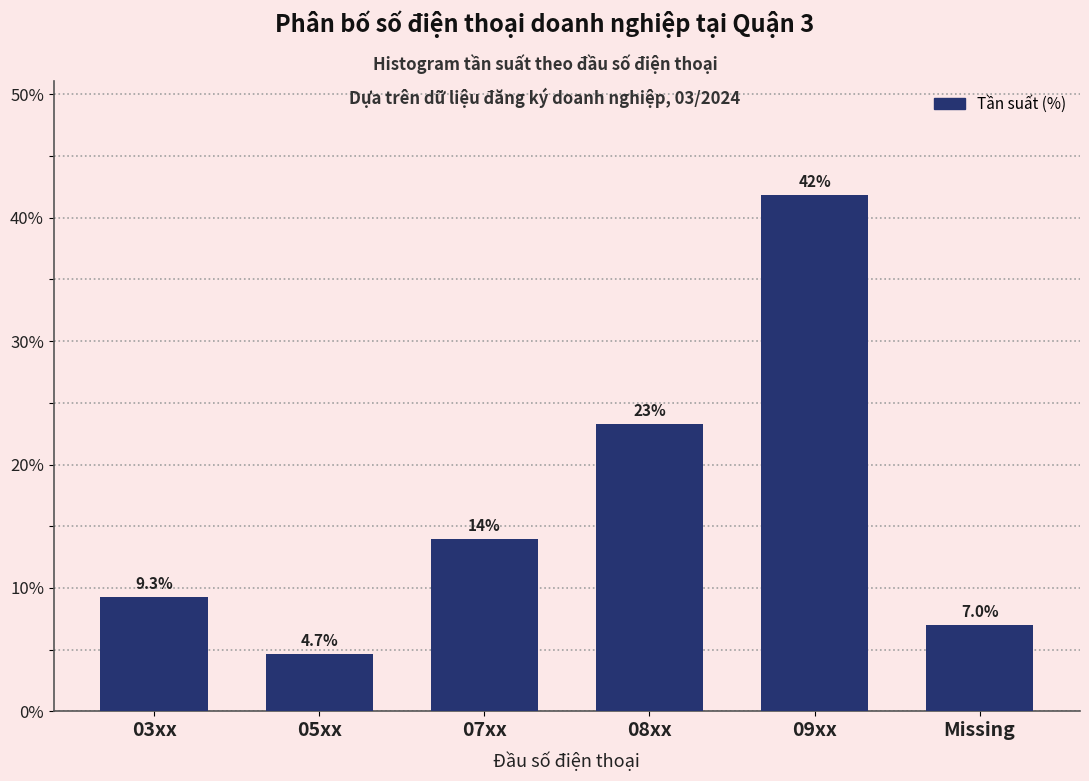

Reading left to right, extract all data points from this chart.

9.3	4.7	14.0	23.3	41.9	7.0